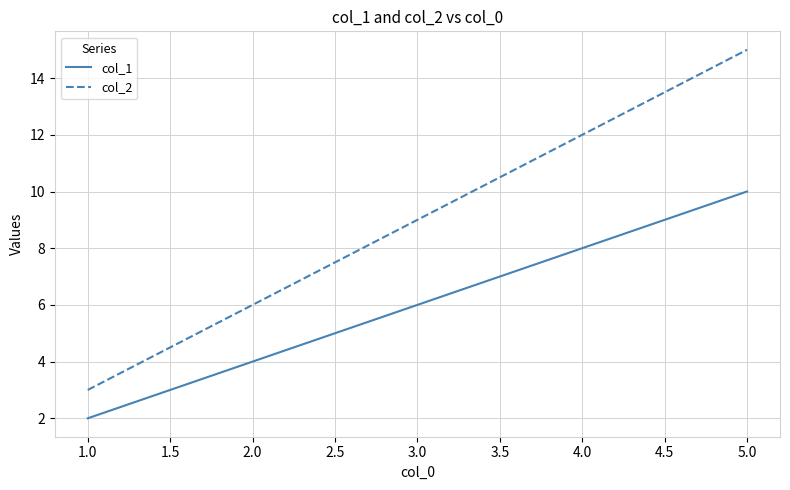

The col_2 series shows 15 at 5.0. True or false?

True